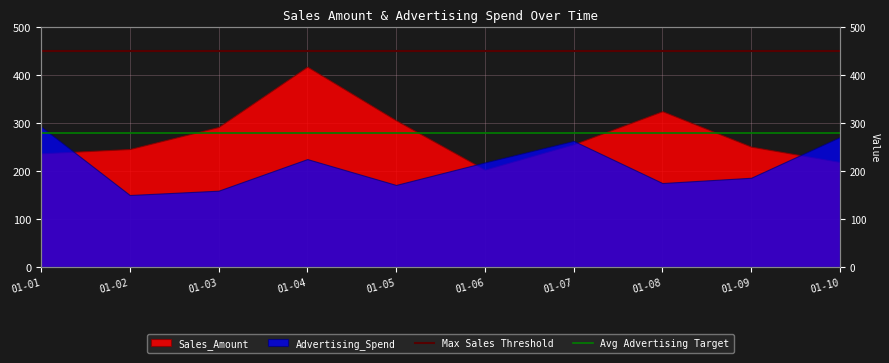

What is the greatest value displayed?

450